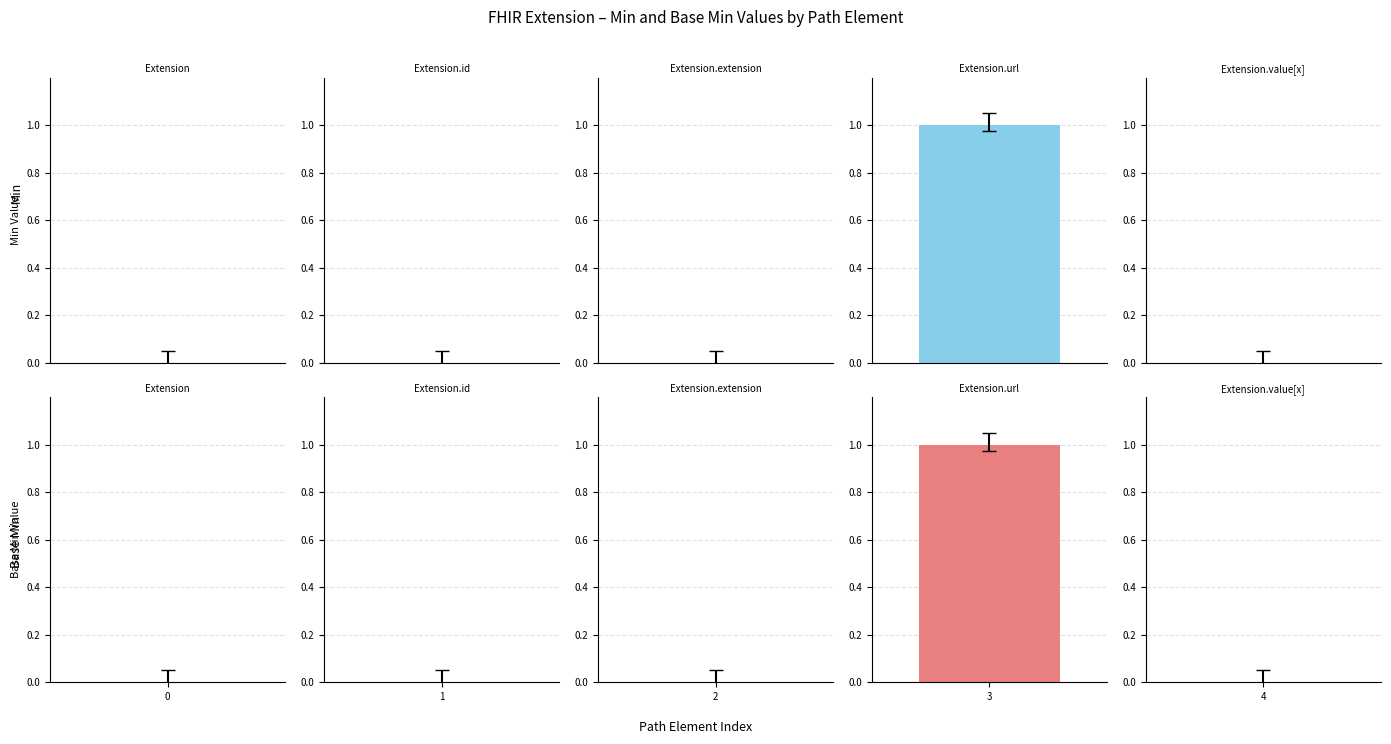

What are all the series names shown in the legend?

Min, Base Min